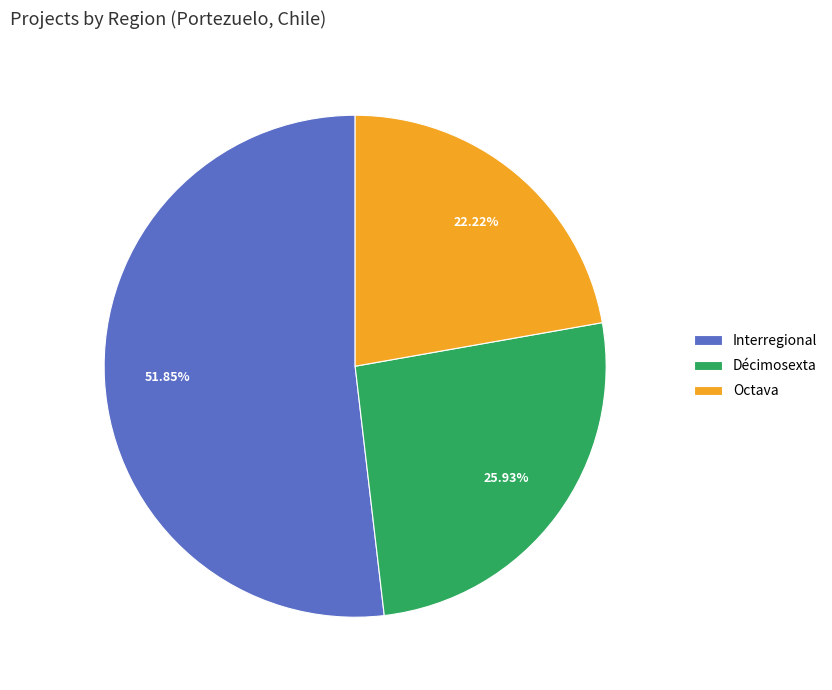

Which category has the biggest portion of the pie?

Interregional